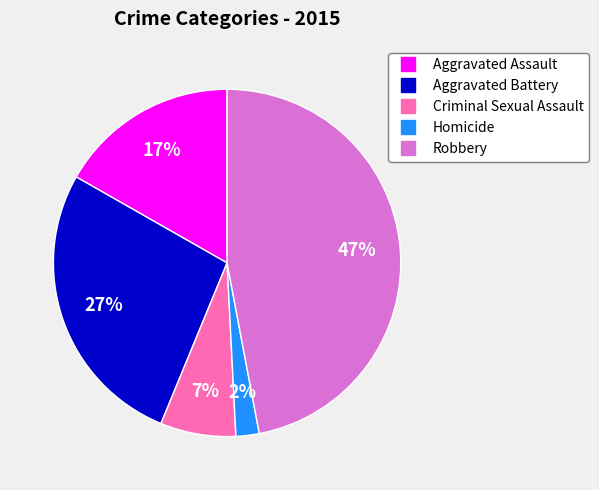

Is Criminal Sexual Assault the majority of the pie?

No